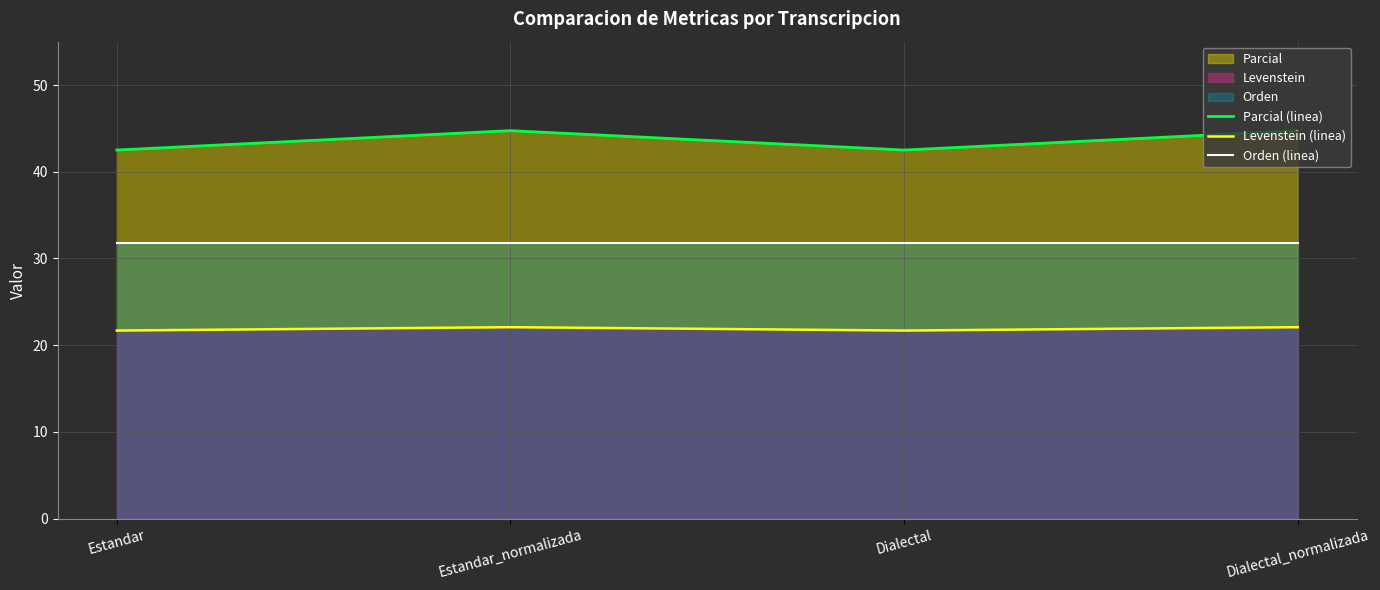

True or false: Orden (linea) has more than 2 interior local peaks.

False